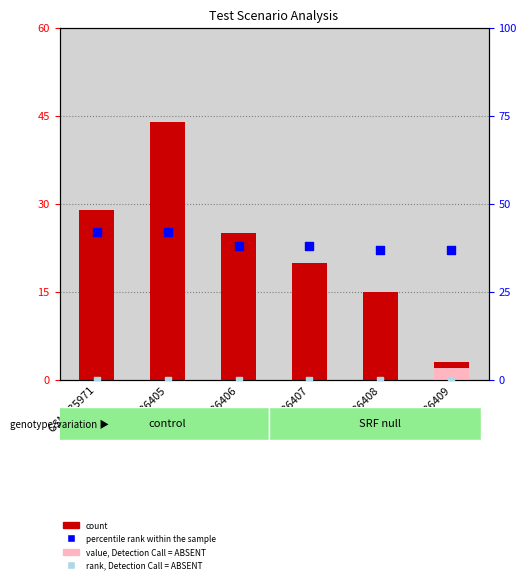

What is the total value across all series at GSM336406?

63